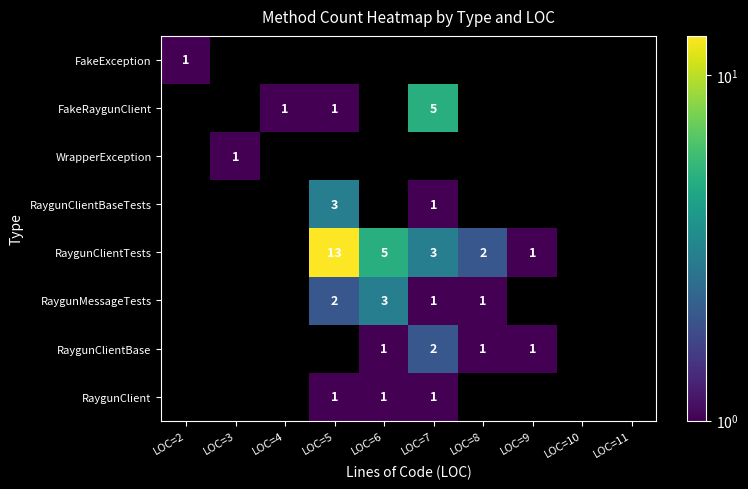

What is the minimum value shown in the chart?

1.0